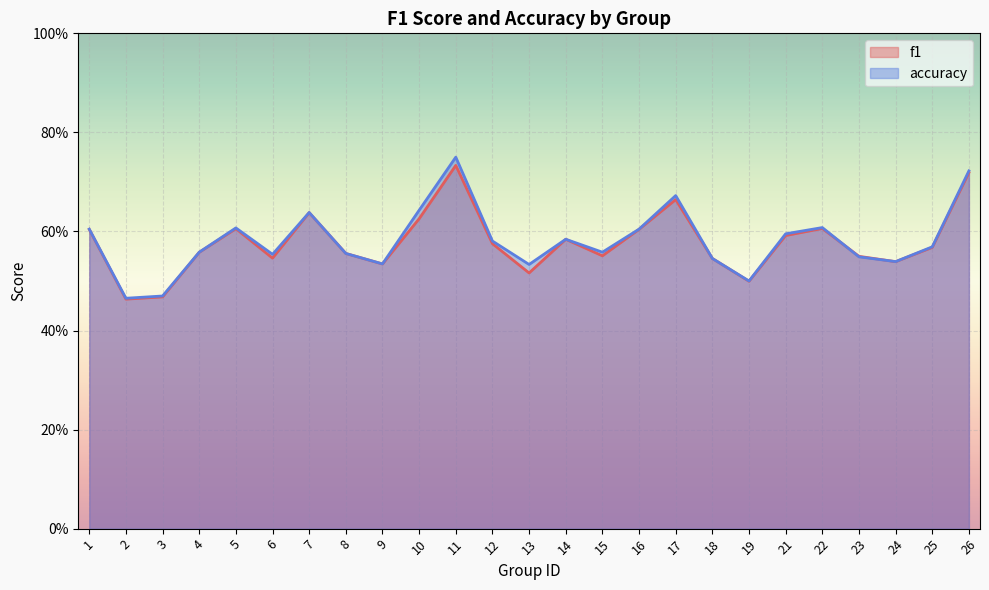

Which series has the largest total across all categories?

accuracy